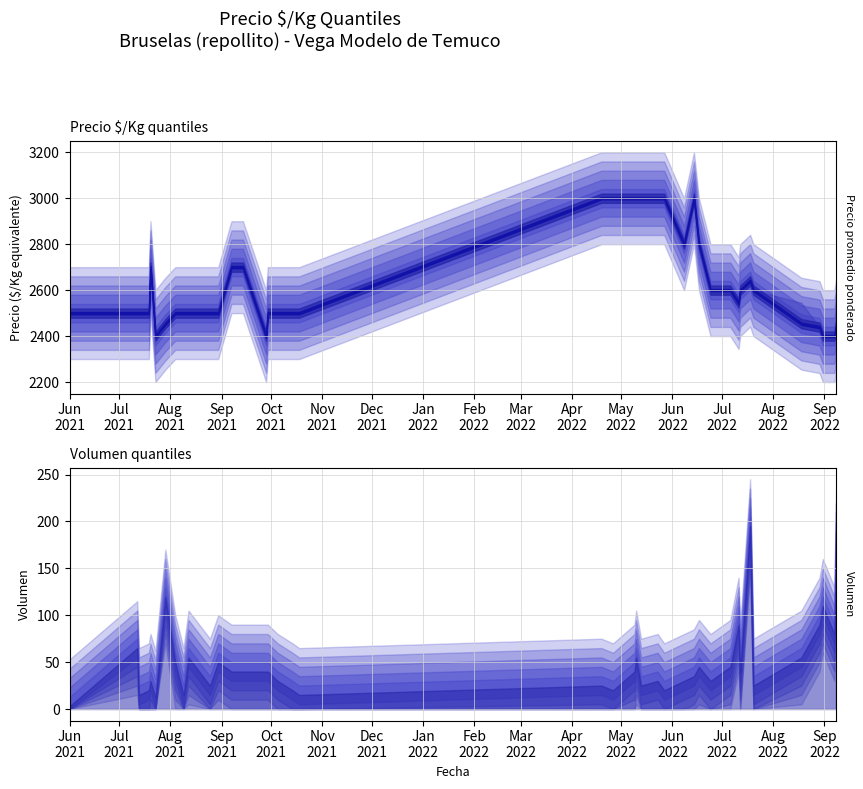

Which series changed the most between 2022-09-08 and 2021-07-19?

Volumen